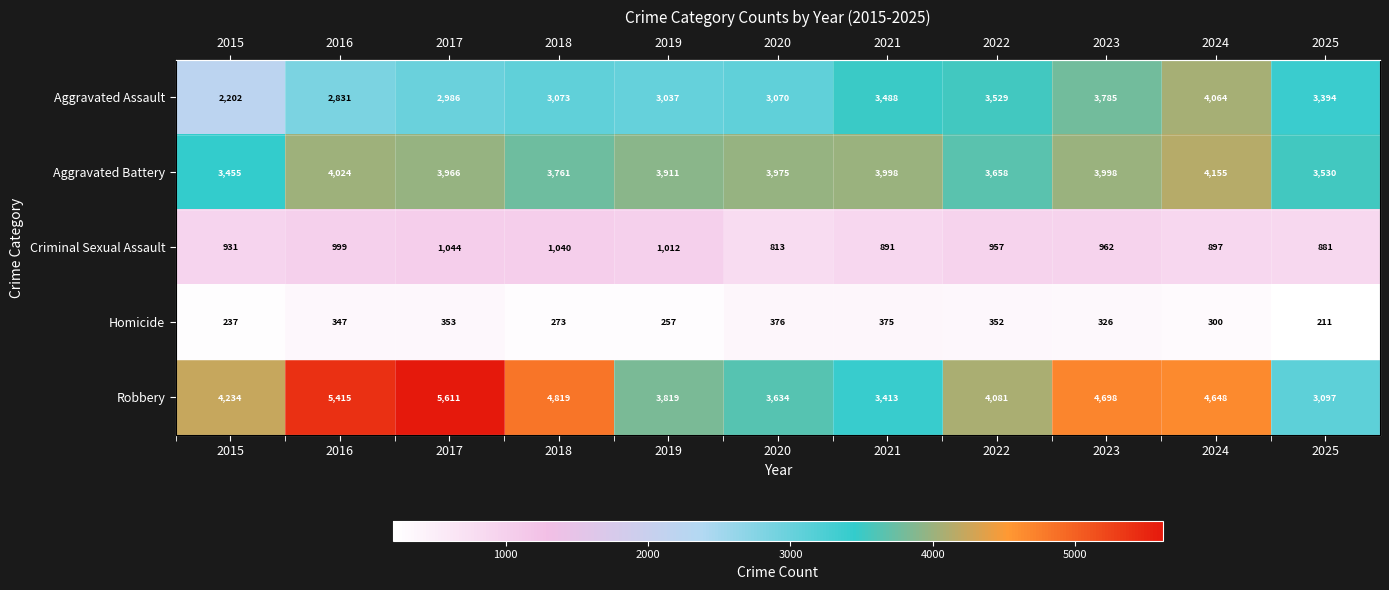

List the series in order of their peak value, highest first.

Robbery, Aggravated Battery, Aggravated Assault, Criminal Sexual Assault, Homicide